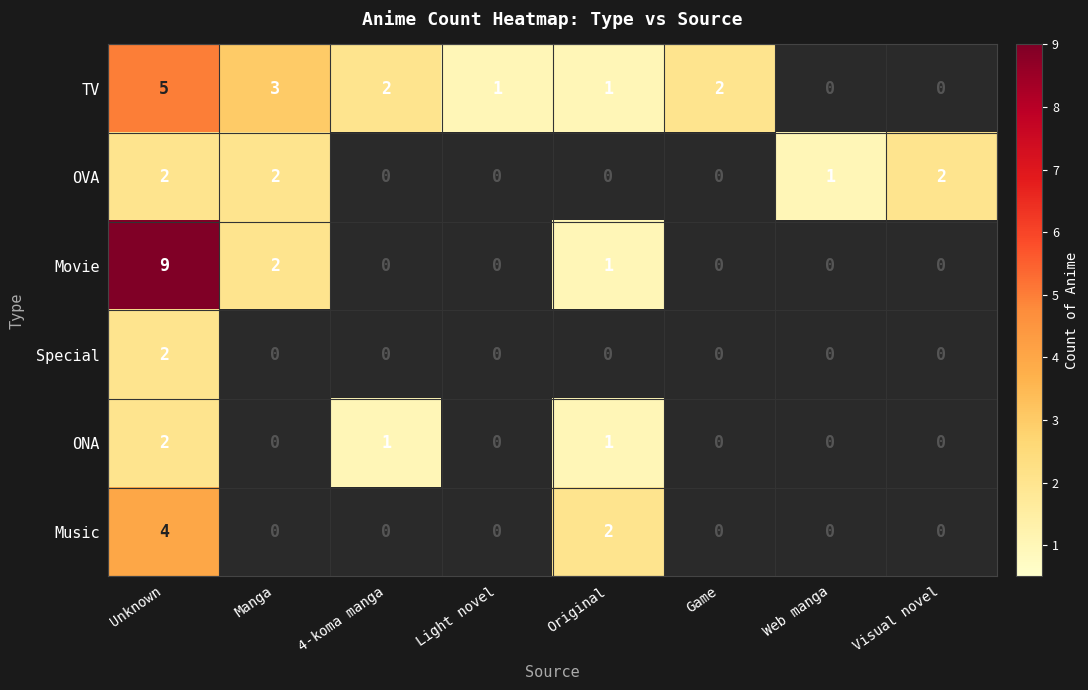

Which series has the largest range (max minus min)?

Movie